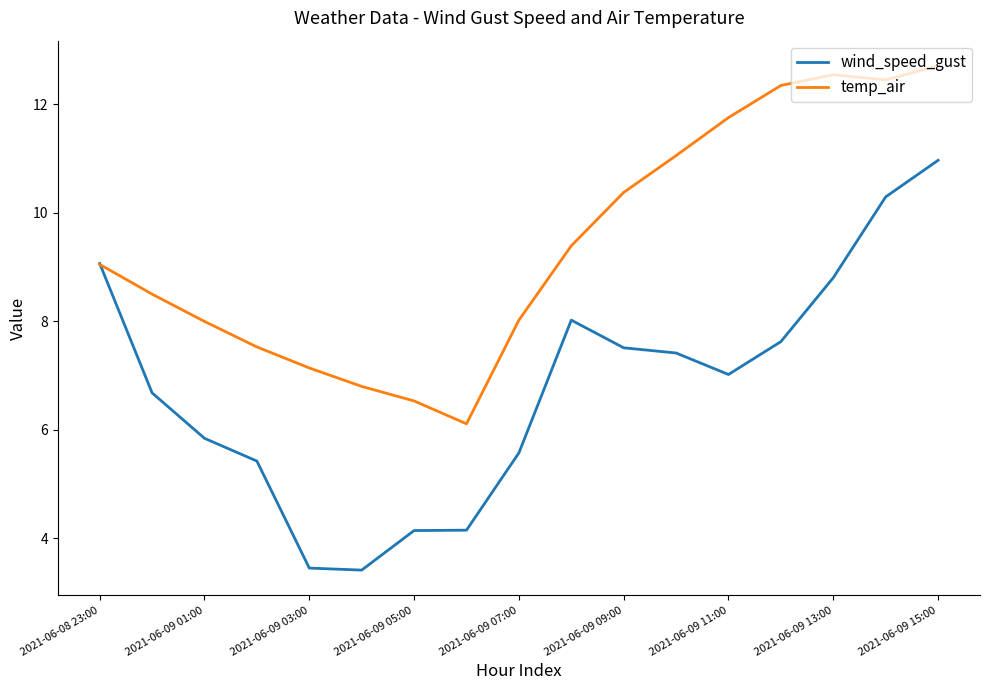

Rank the series by their maximum value, from lowest to highest.

wind_speed_gust, temp_air